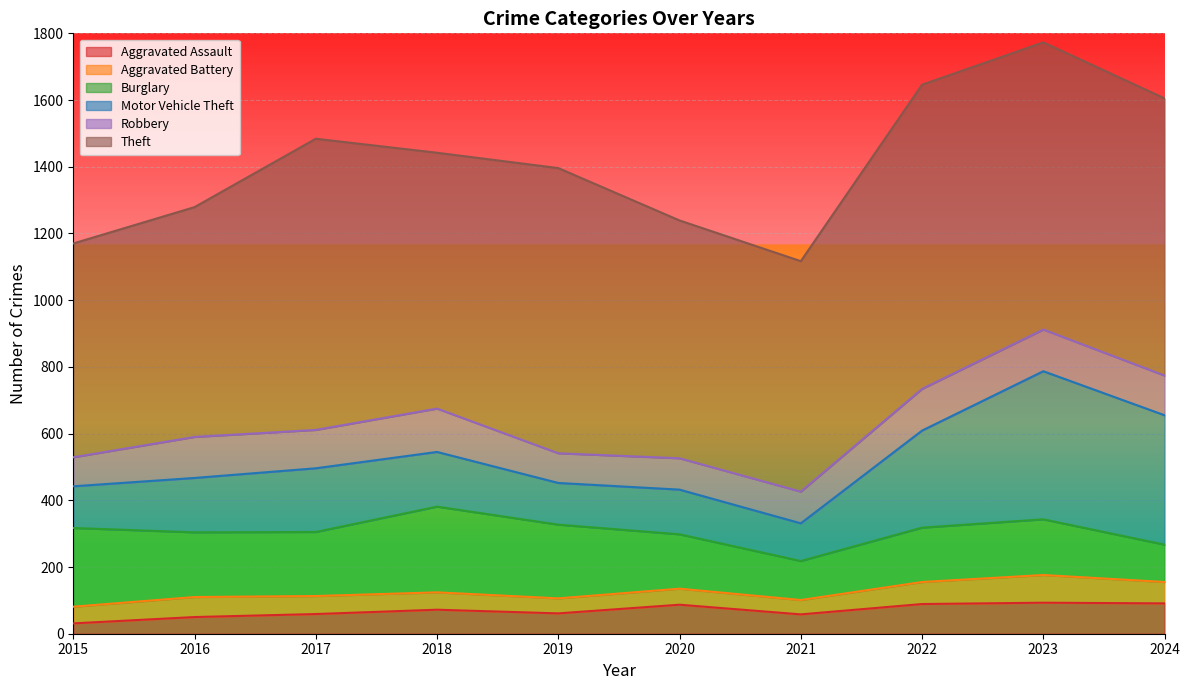

Which series has the widest spread of values?

Motor Vehicle Theft